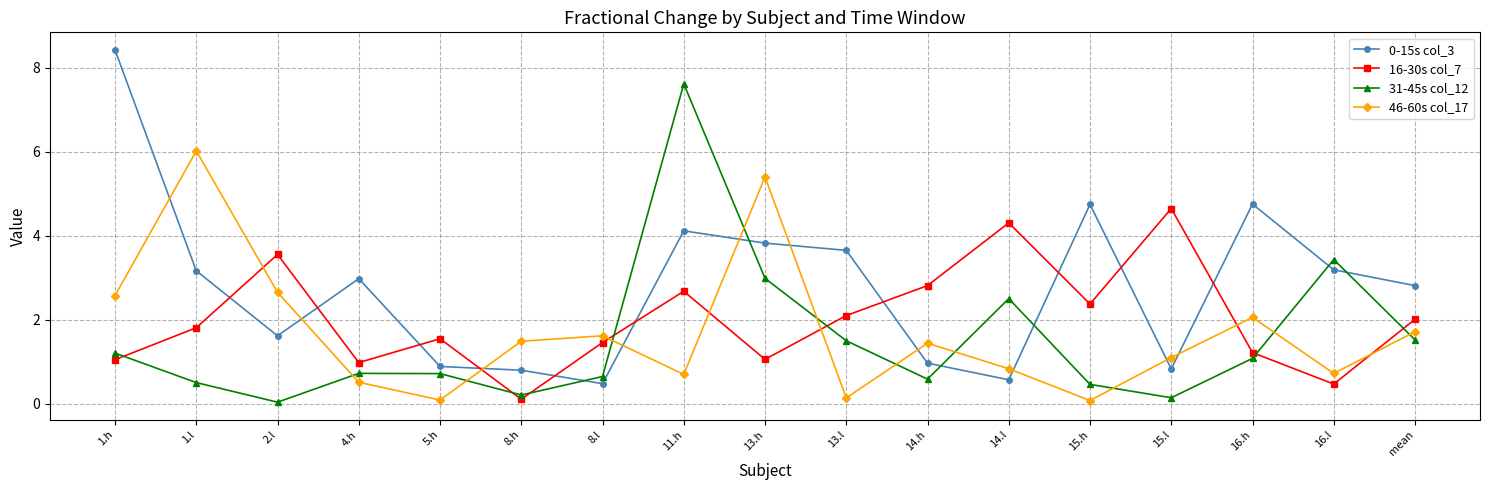

True or false: 46-60s col_17 and 16-30s col_7 cross at least once.

True